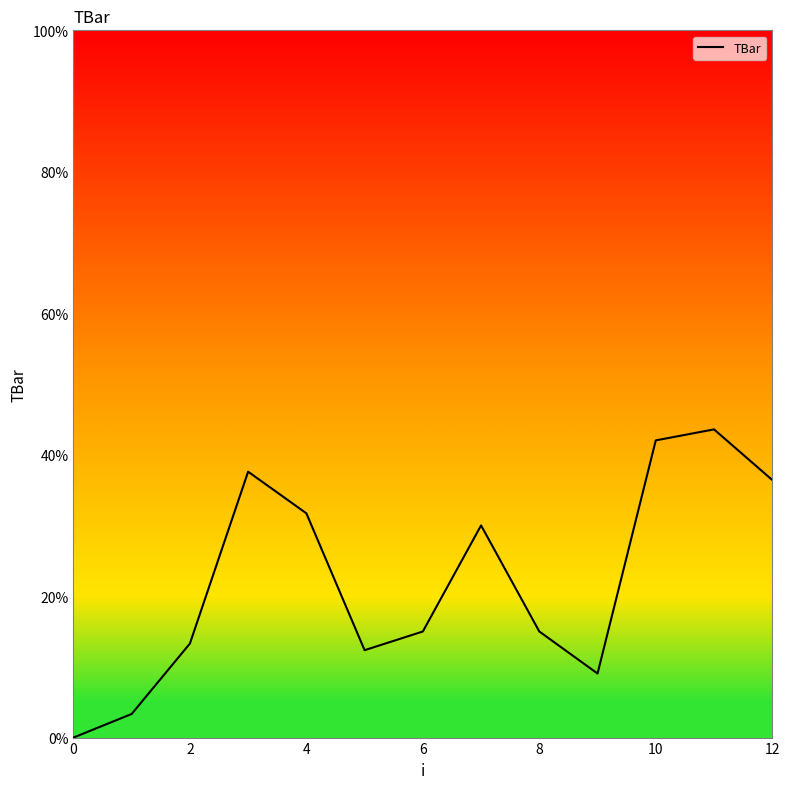

What is the difference between the second highest and second lowest values?

38.7